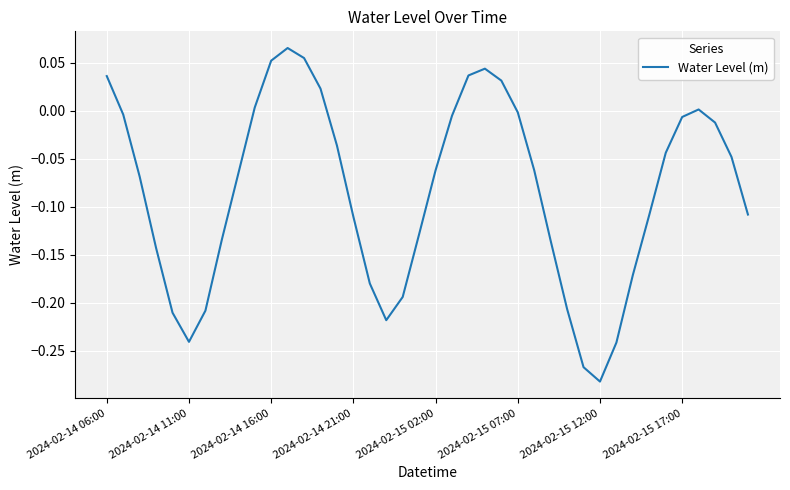

Reading left to right, extract all data points from this chart.

0.0	-0.0	-0.1	-0.1	-0.2	-0.2	-0.2	-0.1	-0.1	0.0	0.1	0.1	0.1	0.0	-0.0	-0.1	-0.2	-0.2	-0.2	-0.1	-0.1	-0.0	0.0	0.0	0.0	-0.0	-0.1	-0.1	-0.2	-0.3	-0.3	-0.2	-0.2	-0.1	-0.0	-0.0	0.0	-0.0	-0.0	-0.1